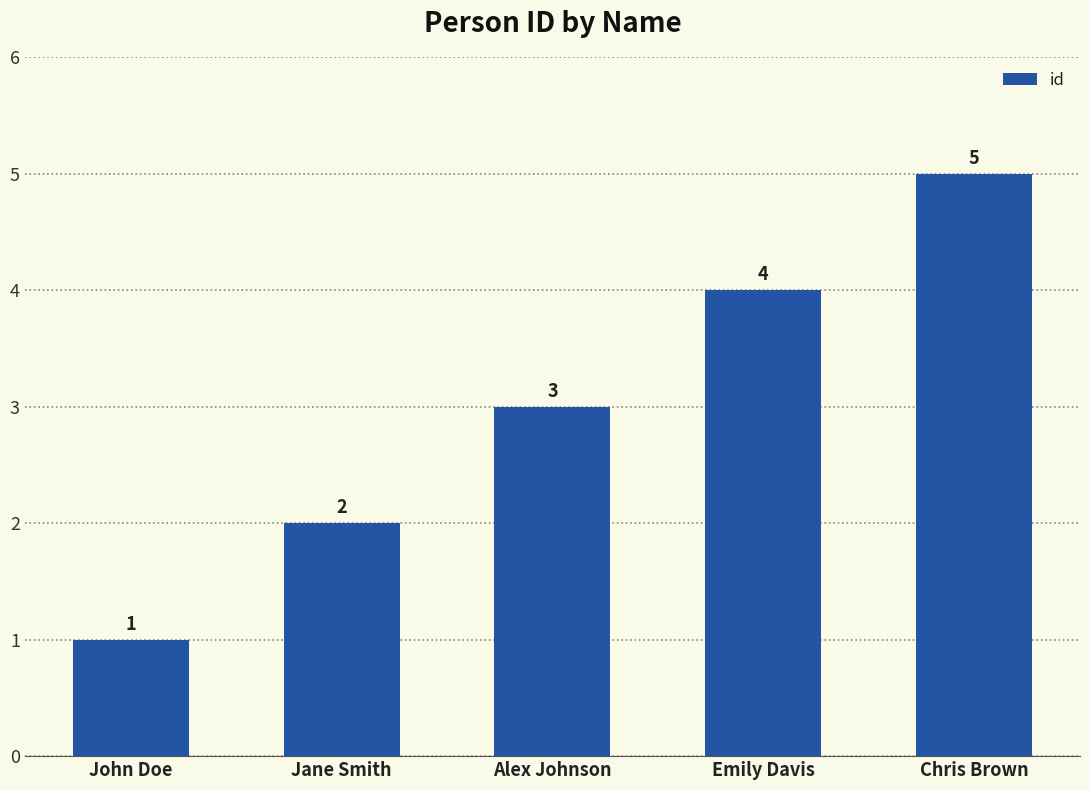

At which label is the value closest to 3?

Alex Johnson